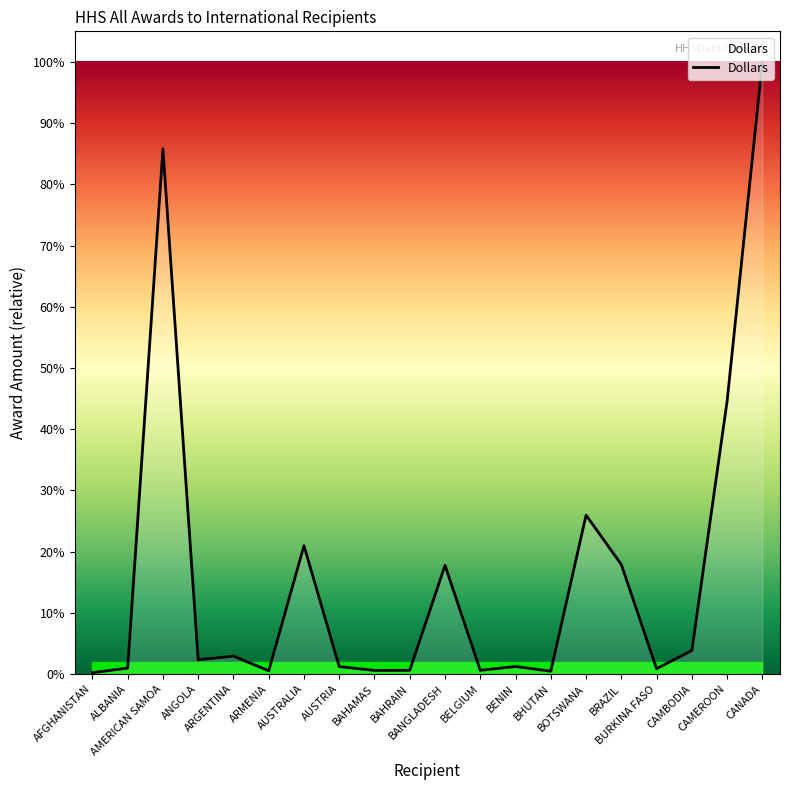

List the labels in order of value, smallest first.

AFGHANISTAN, BHUTAN, ARMENIA, BAHAMAS, BELGIUM, BAHRAIN, BURKINA FASO, ALBANIA, AUSTRIA, BENIN, ANGOLA, ARGENTINA, CAMBODIA, BANGLADESH, BRAZIL, AUSTRALIA, BOTSWANA, CAMEROON, AMERICAN SAMOA, CANADA